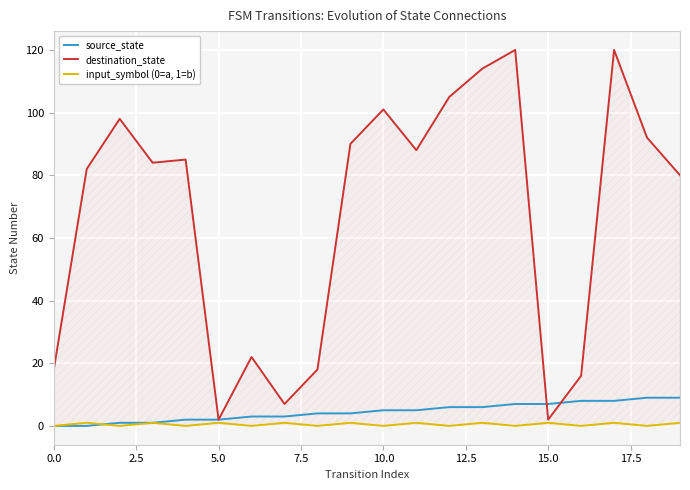

What is the highest value of the destination_state series?

120